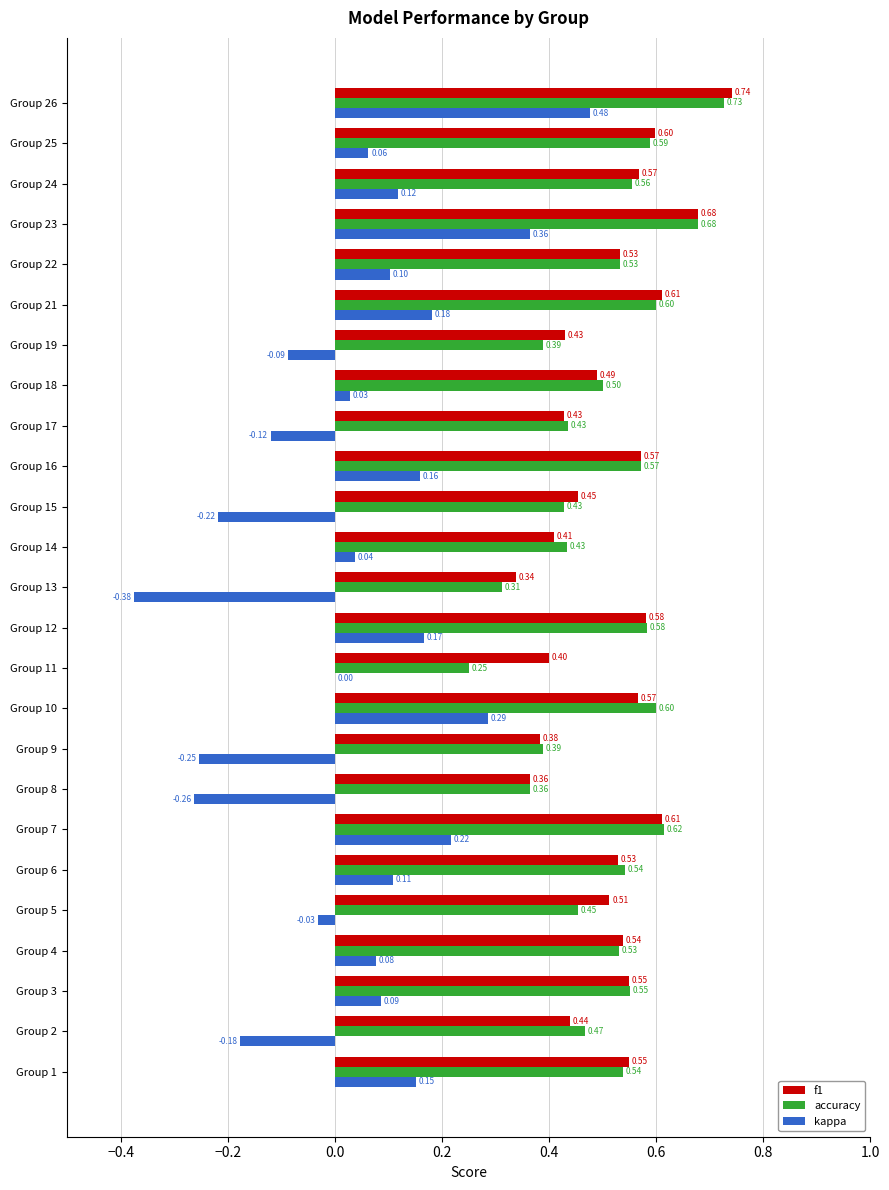

What is the sum of all kappa values?

1.1